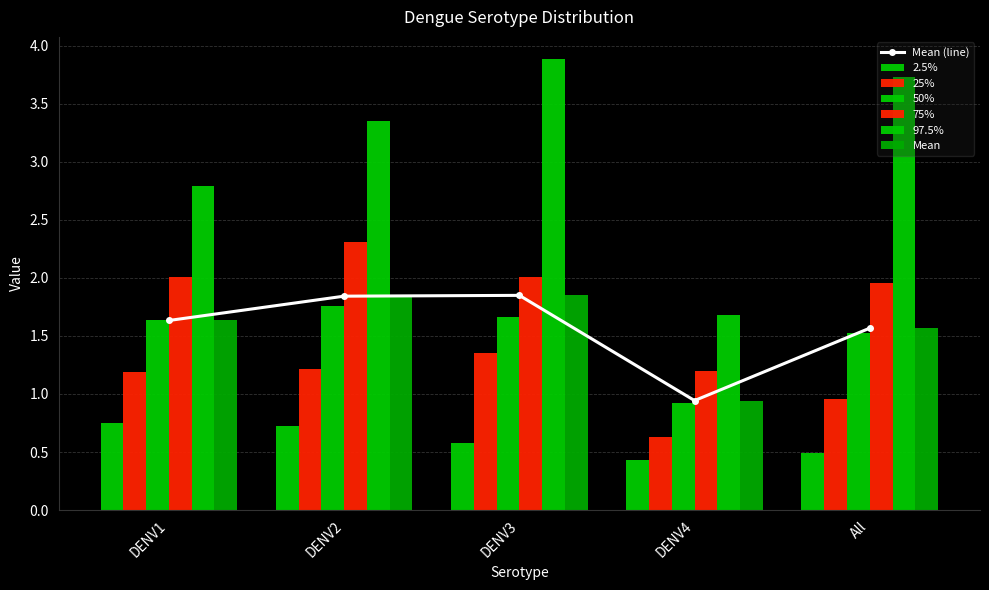

Reading left to right, list all the values displayed in this chart.

2.5%: 0.7	0.7	0.6	0.4	0.5
25%: 1.2	1.2	1.4	0.6	1.0
50%: 1.6	1.8	1.7	0.9	1.5
75%: 2.0	2.3	2.0	1.2	2.0
97.5%: 2.8	3.3	3.9	1.7	3.7
Mean: 1.6	1.8	1.8	0.9	1.6